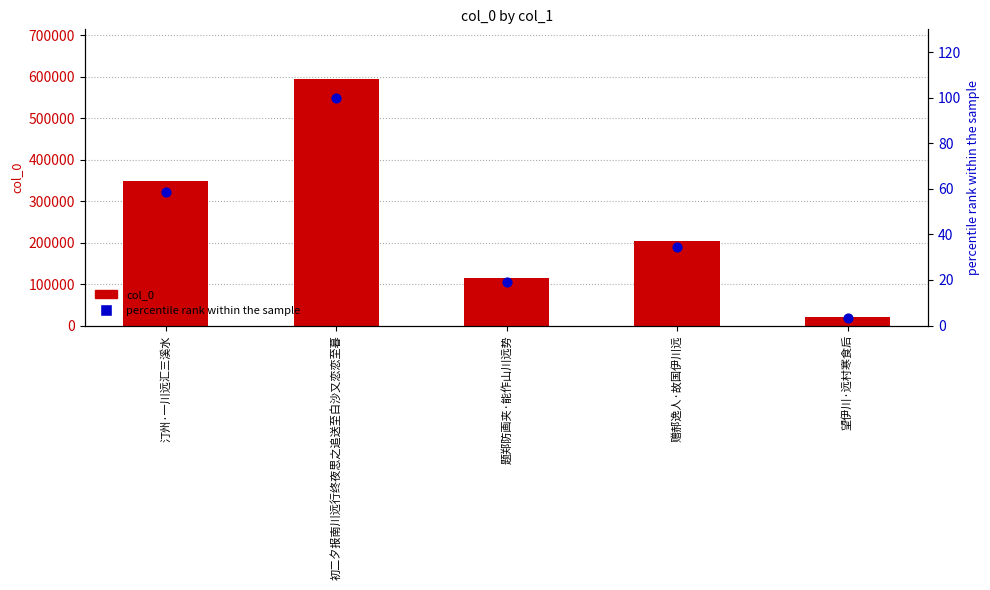

Which series has the widest spread of Y values?

col_0